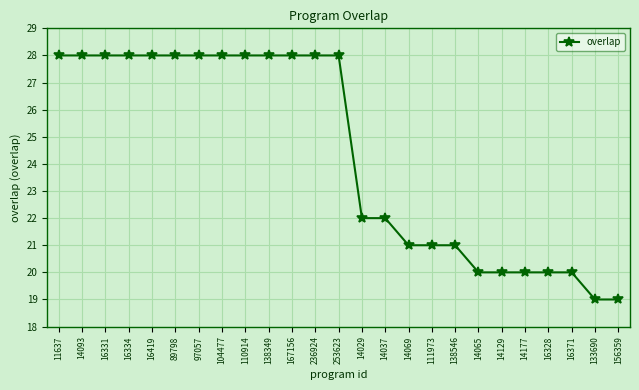

Does the chart display data point markers on the line(s)?

Yes